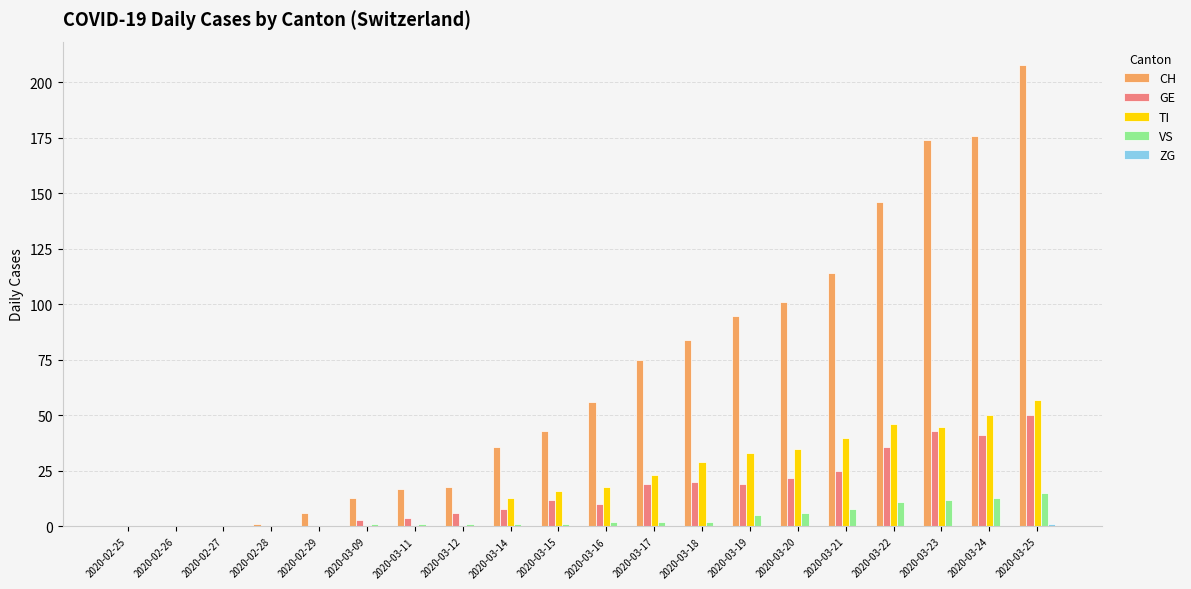

Which series has the largest total across all categories?

CH